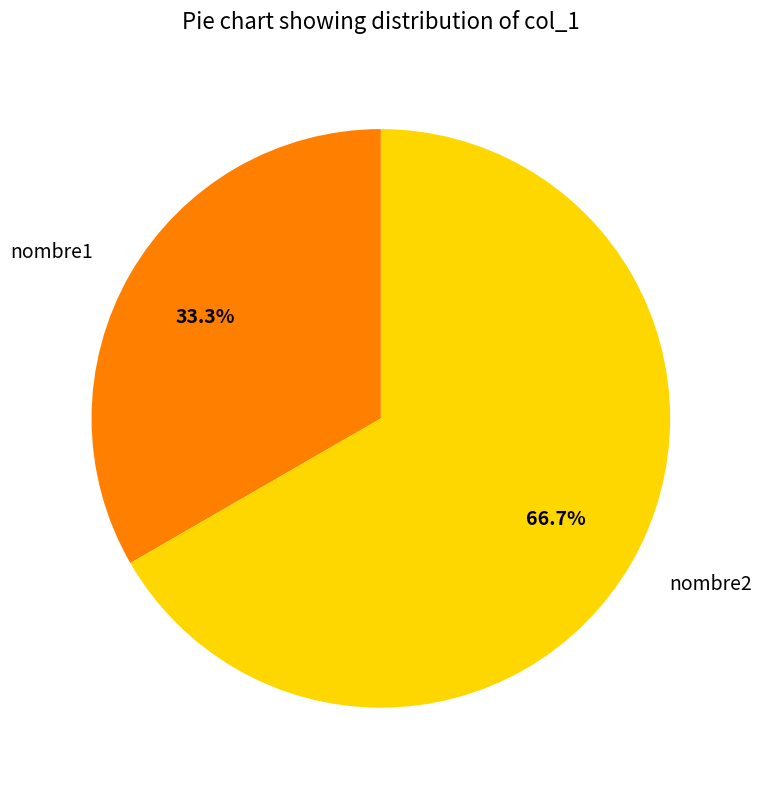

Is nombre2 the majority of the pie?

Yes